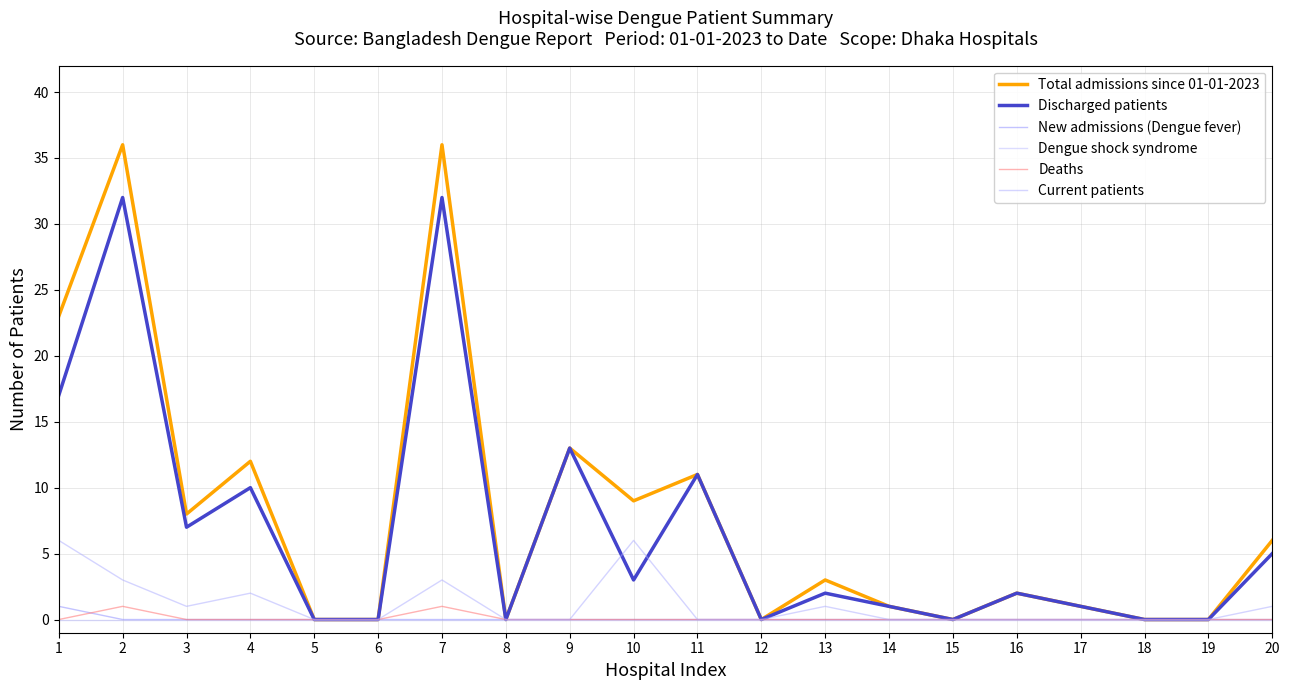

How many series are shown in this chart?

6